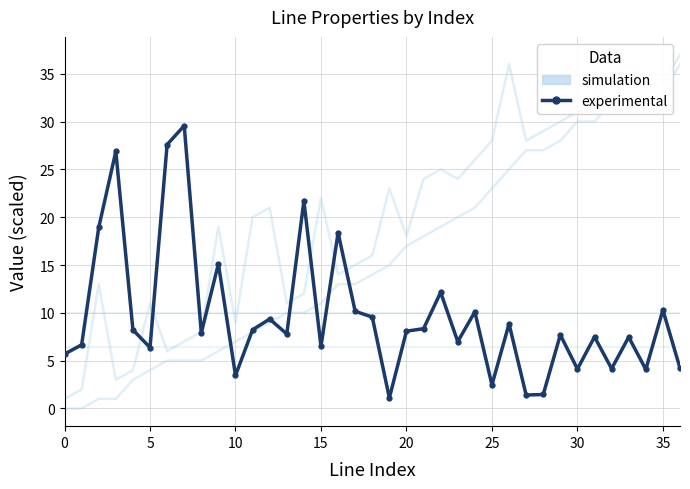

Count the number of data series in this chart.

2